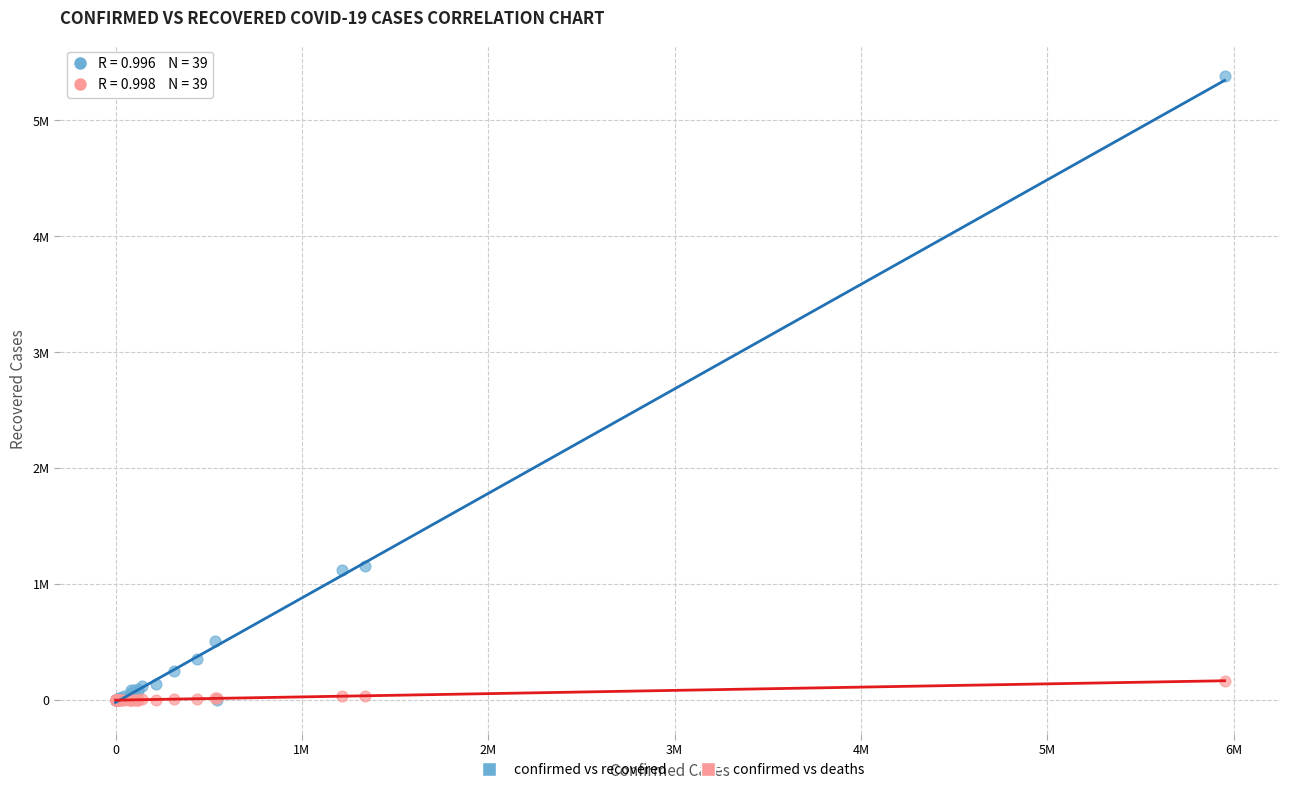

What are all the series names shown in the legend?

confirmed vs recovered, confirmed vs deaths